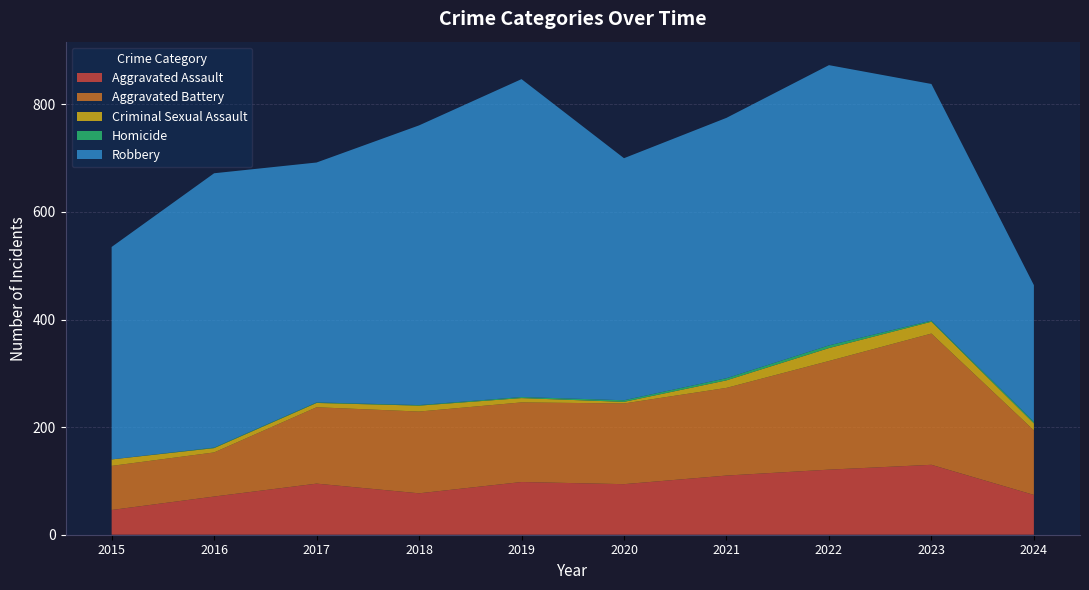

Reading right to left, list all the values displayed in this chart.

Aggravated Assault: 74	130	121	110	94	98	77	95	71	46
Aggravated Battery: 120	244	202	163	150	148	152	142	82	82
Criminal Sexual Assault: 13	22	24	14	3	8	11	8	8	12
Homicide: 3	2	5	4	3	2	1	1	1	0
Robbery: 254	440	521	484	450	591	520	446	510	395